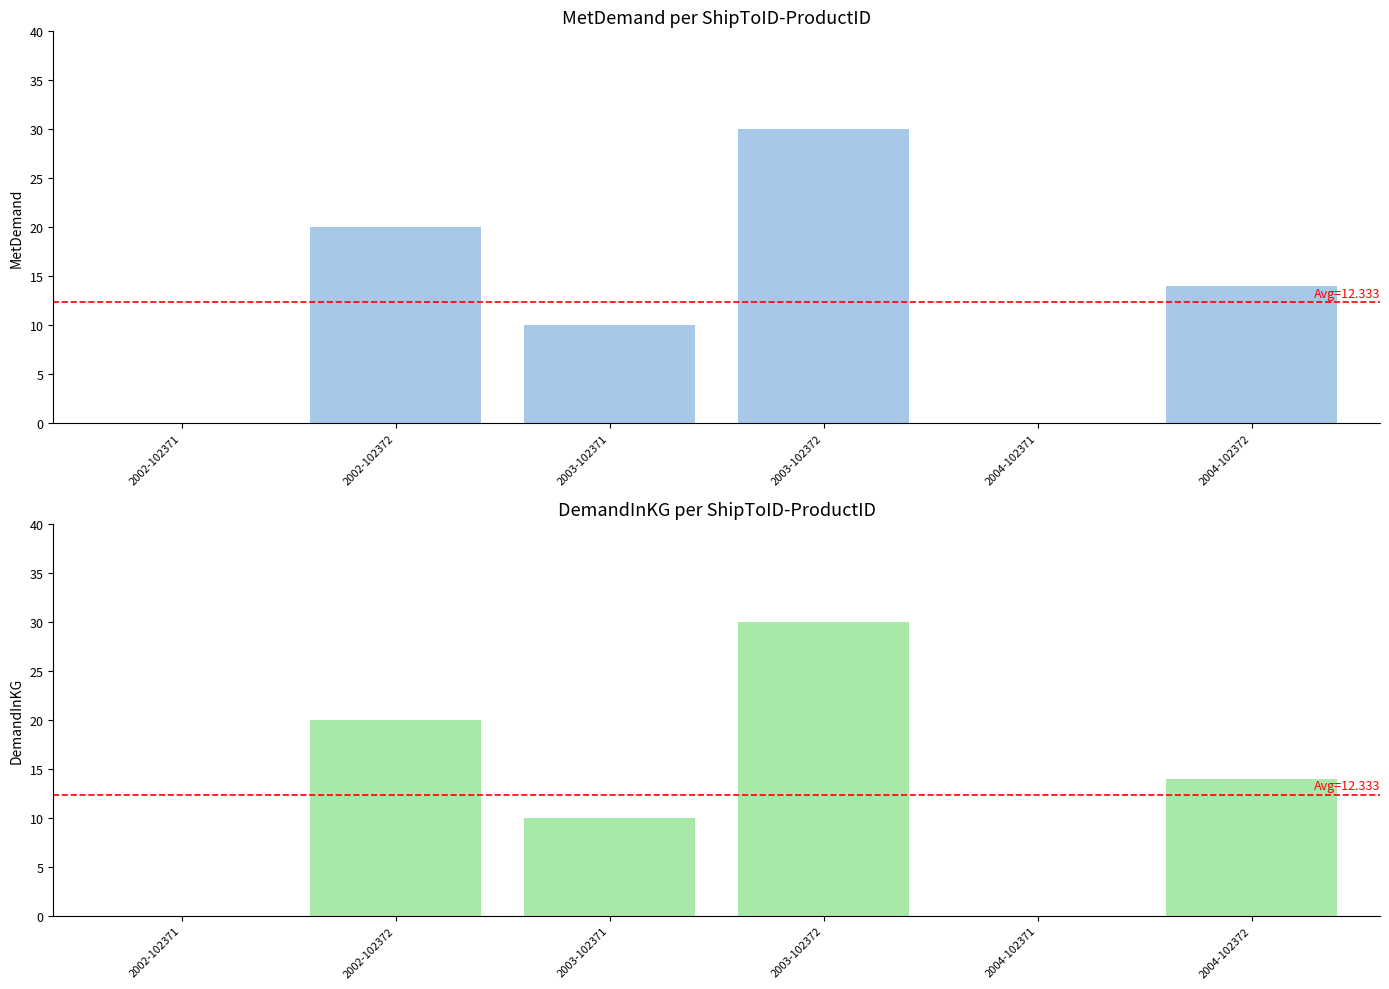

Which has a higher value, 2003-102371 or 2002-102372?

2002-102372